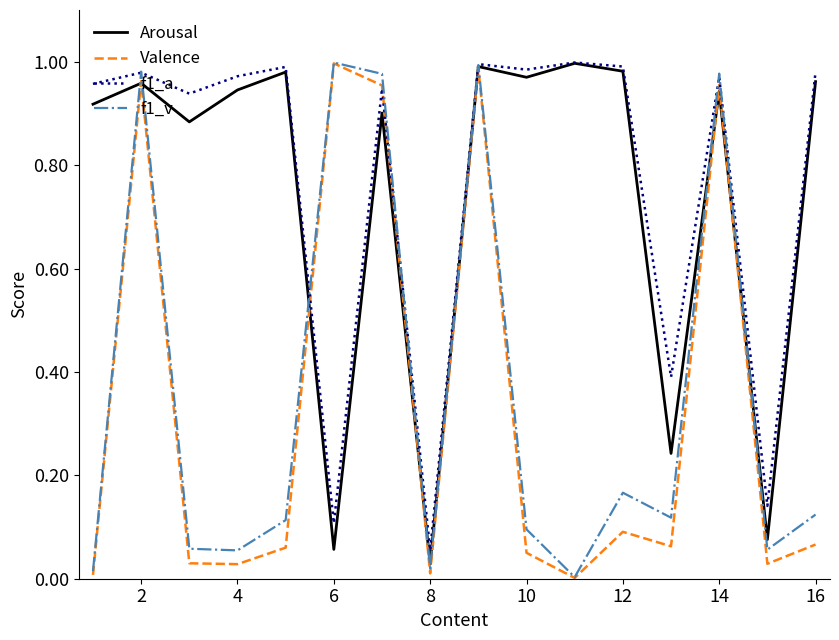

Which series has the largest total across all categories?

f1_a